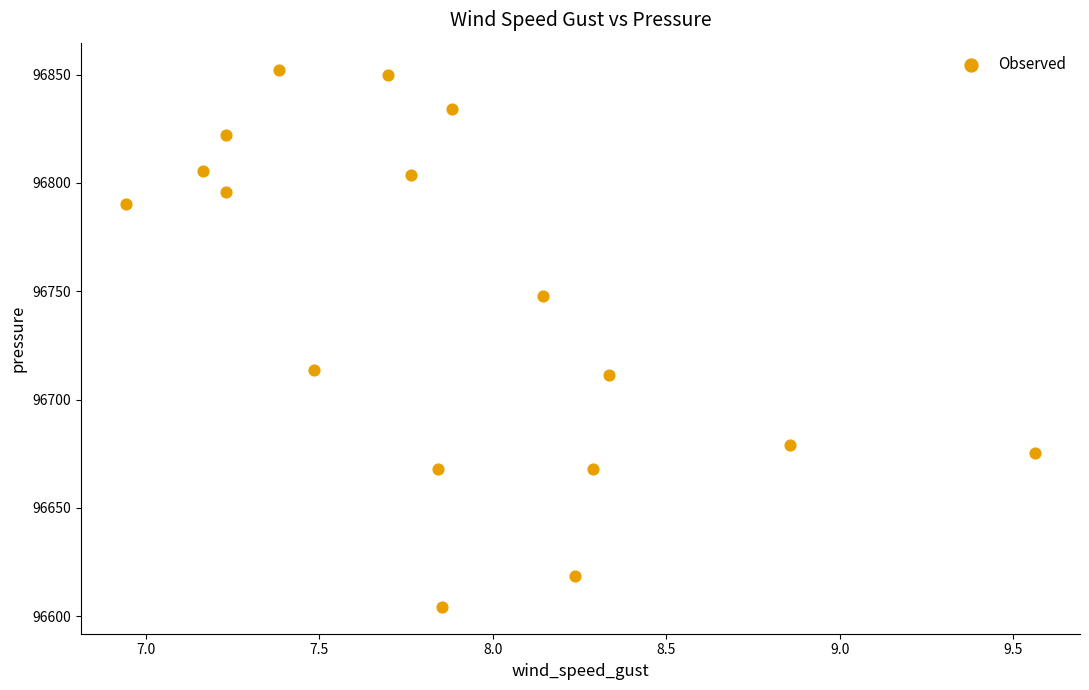

What is the range of X values (max minus min)?

2.6